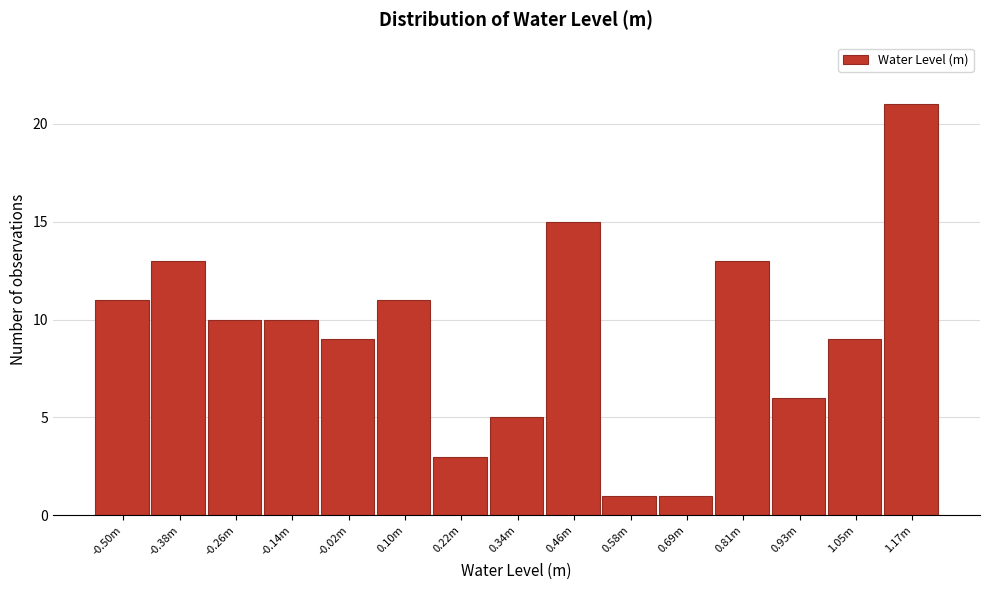

Reading left to right, extract all data points from this chart.

11	13	10	10	9	11	3	5	15	1	1	13	6	9	21